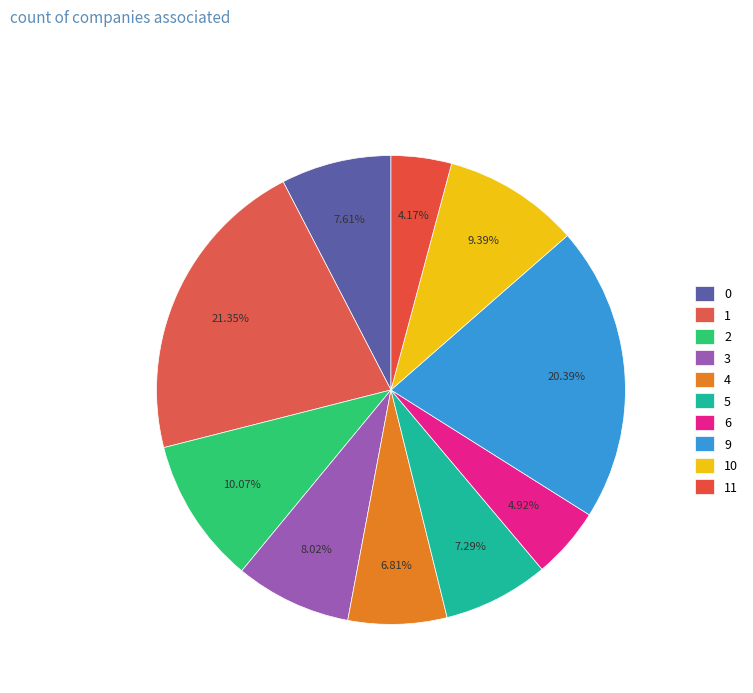

What is the smallest slice in the pie chart?

11